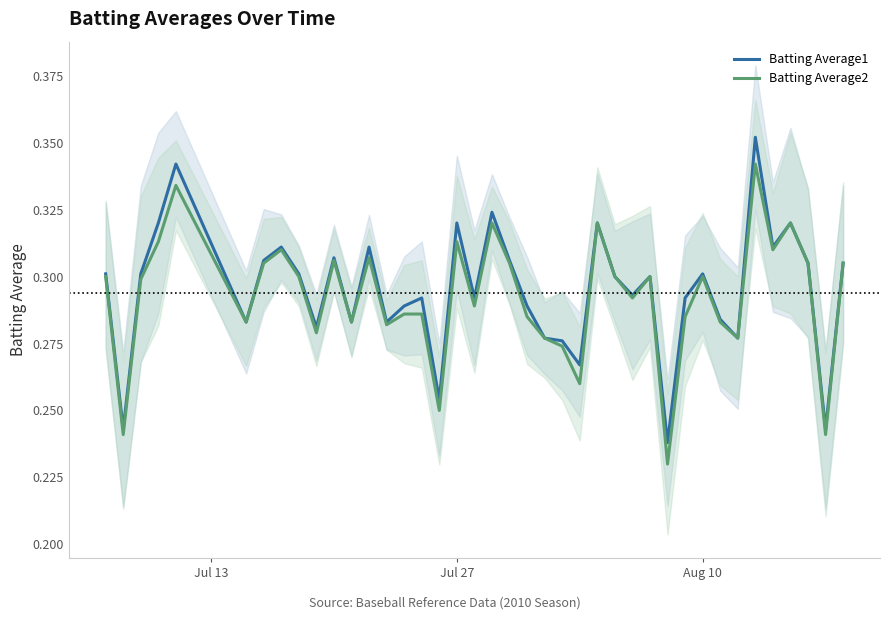

At how many categories does at least one series exceed 0?

40